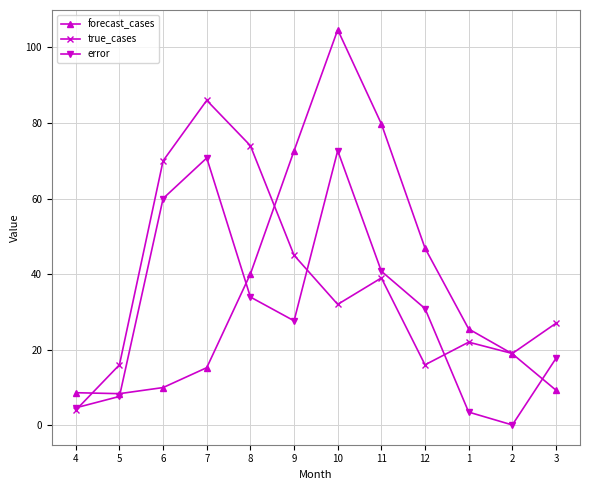

What is the minimum value shown in the chart?

0.1